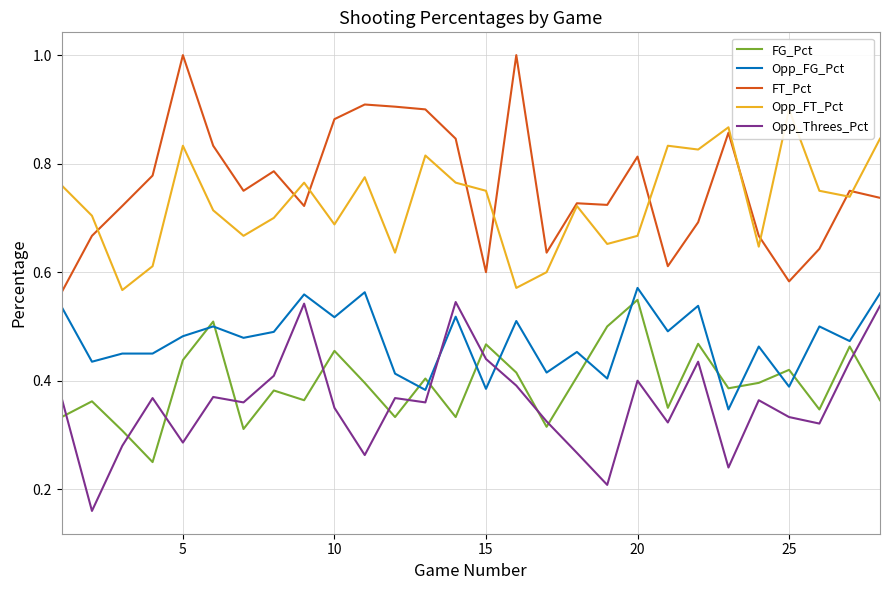

Which category has the highest value in the FG_Pct series?

20